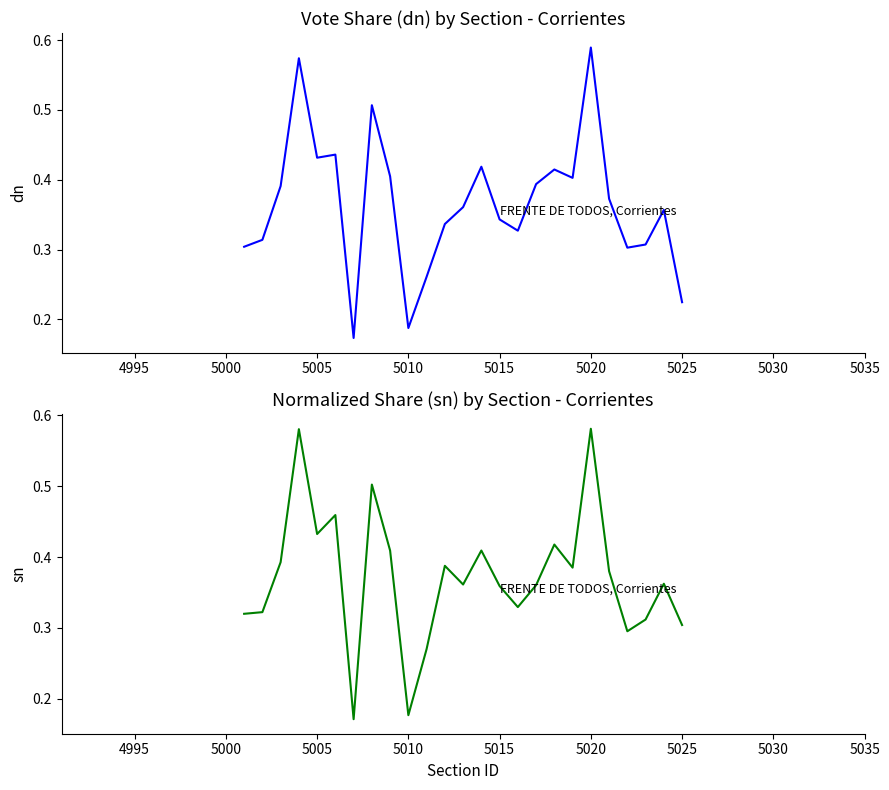

What is the difference between the maximum and minimum values in the dn series?

0.4